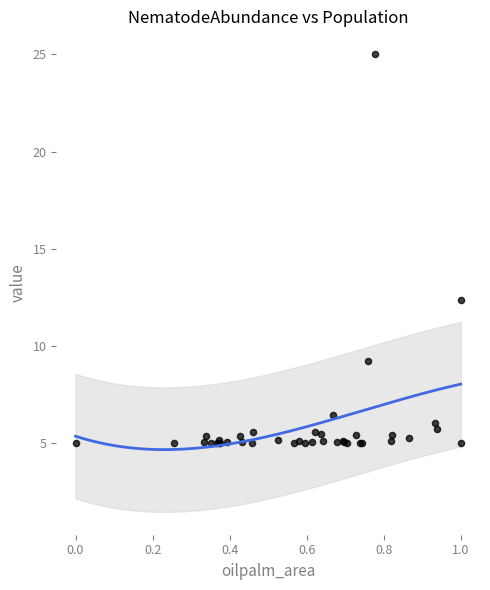

What Y value in the scatter plot is closest to 15?

12.4